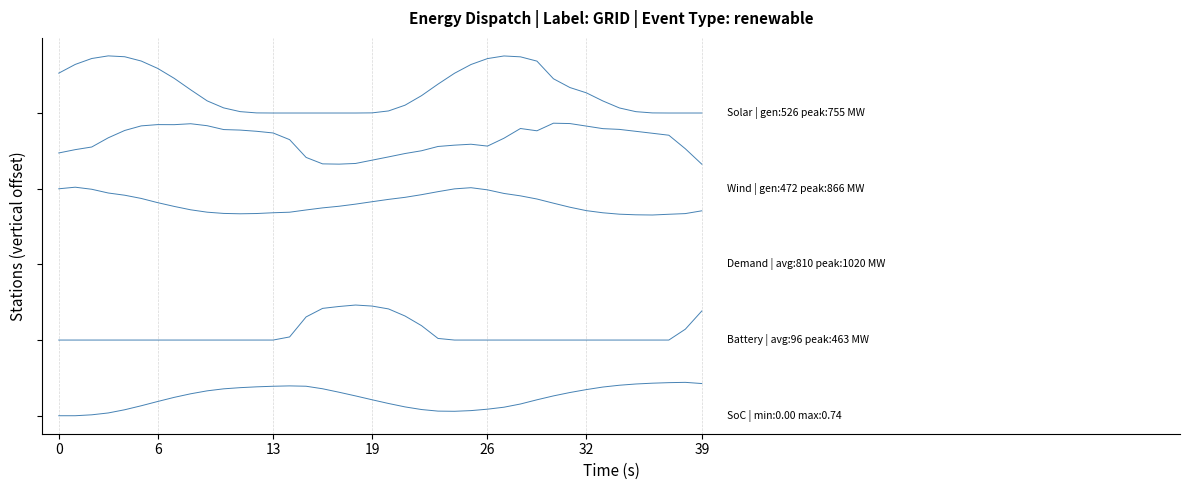

Does the chart display data point markers on the line(s)?

No